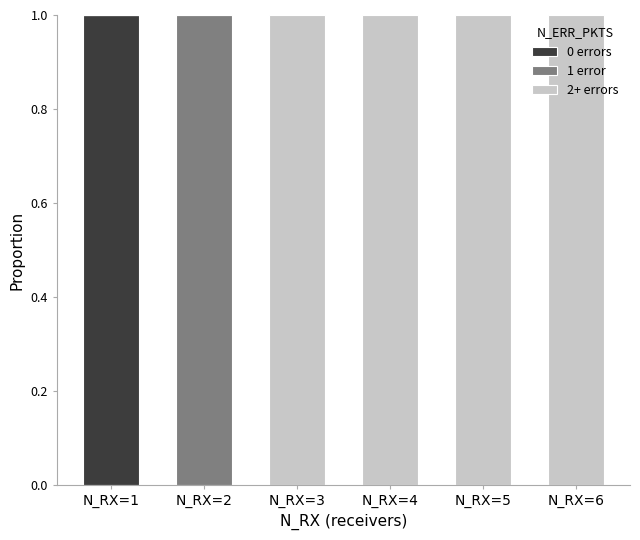

The 0 errors series shows 1 at N_RX=1. True or false?

True